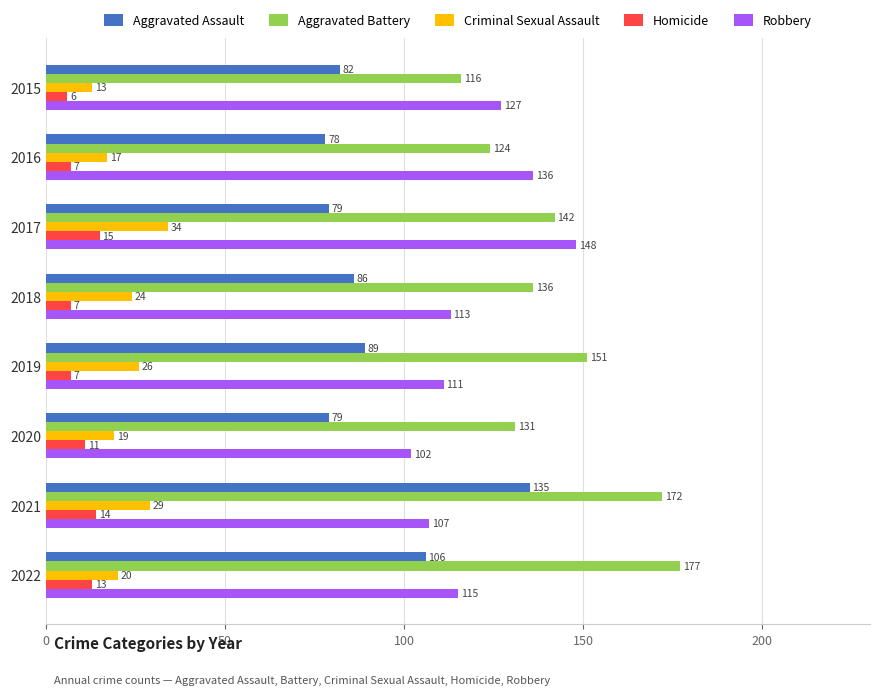

What is the maximum value for Robbery?

148